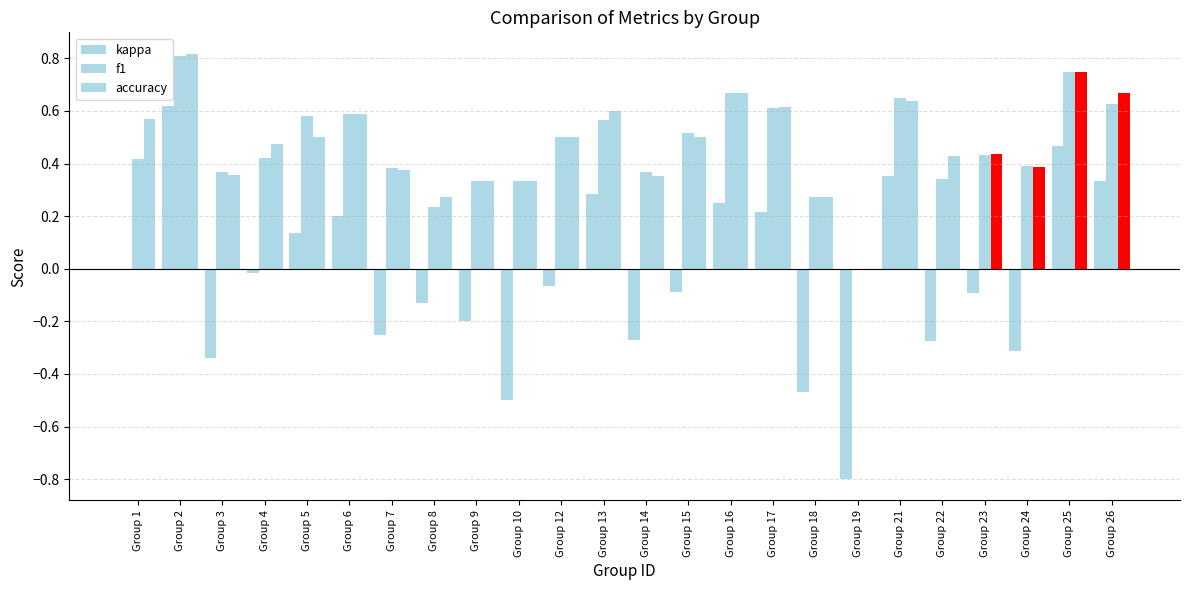

How many values in accuracy are above zero?

23